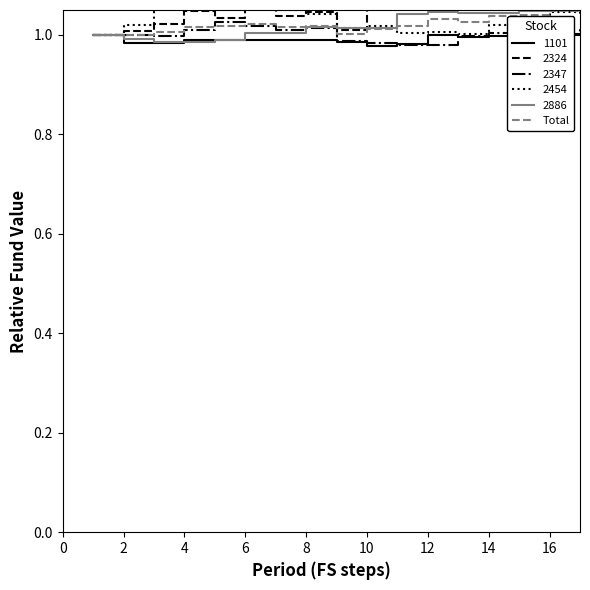

Does the chart display data point markers on the line(s)?

No